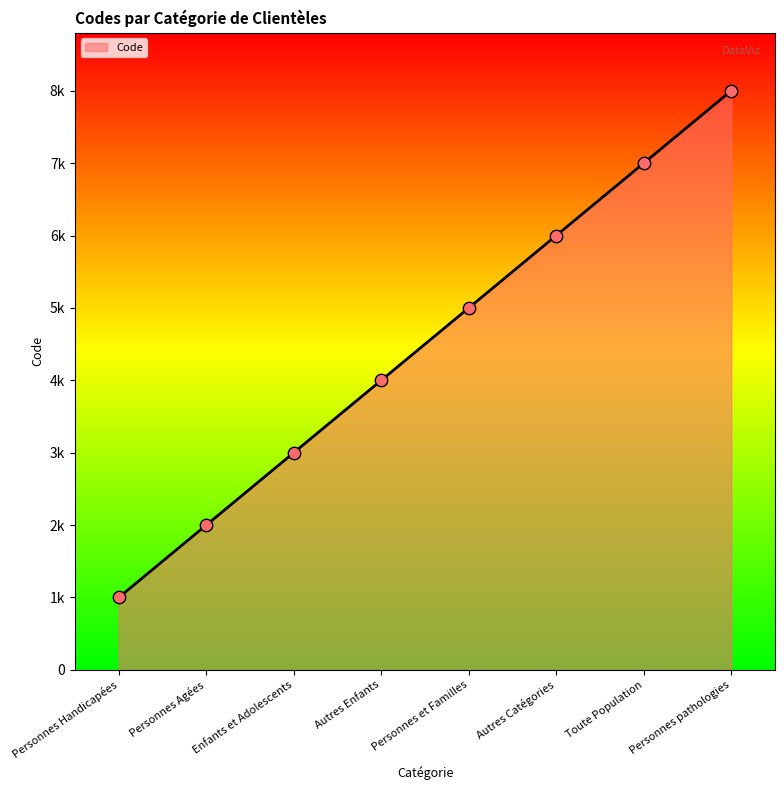

What is the ratio of the value at Personnes Handicapées to the value at Personnes et Familles?

0.2